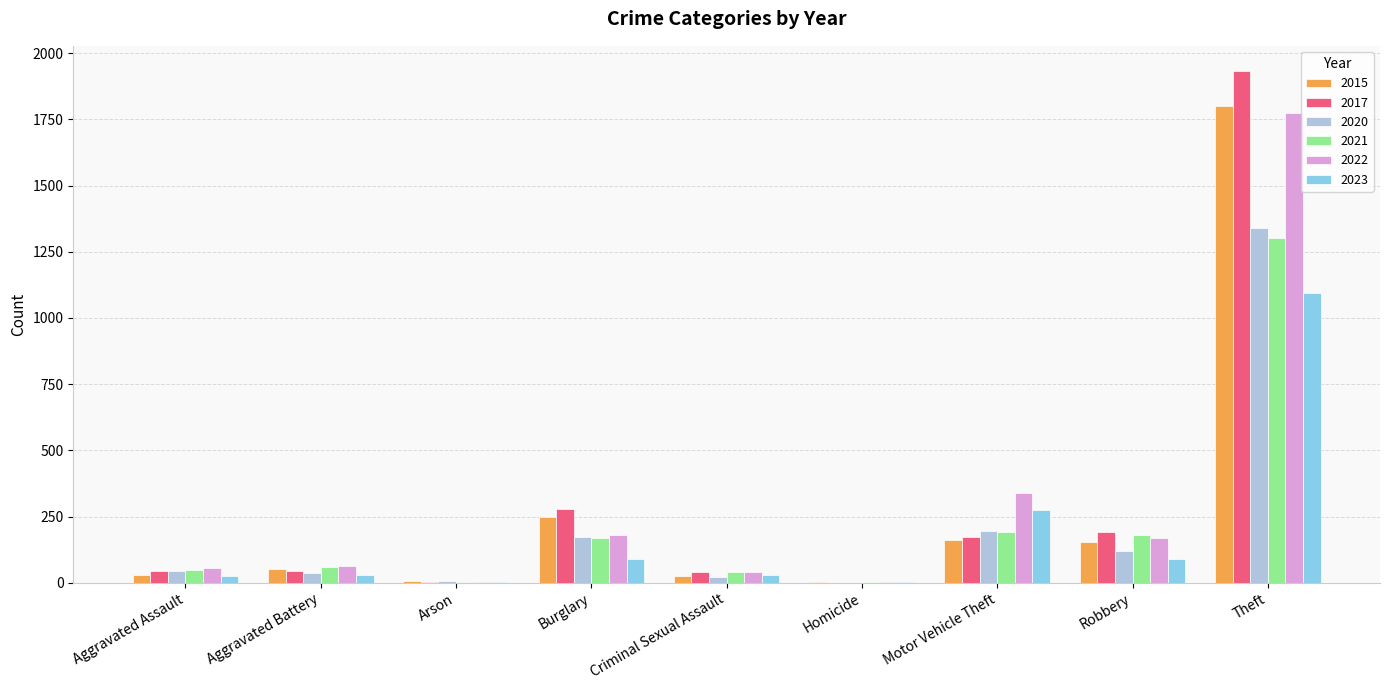

Read the 2017 value at Theft.

1931